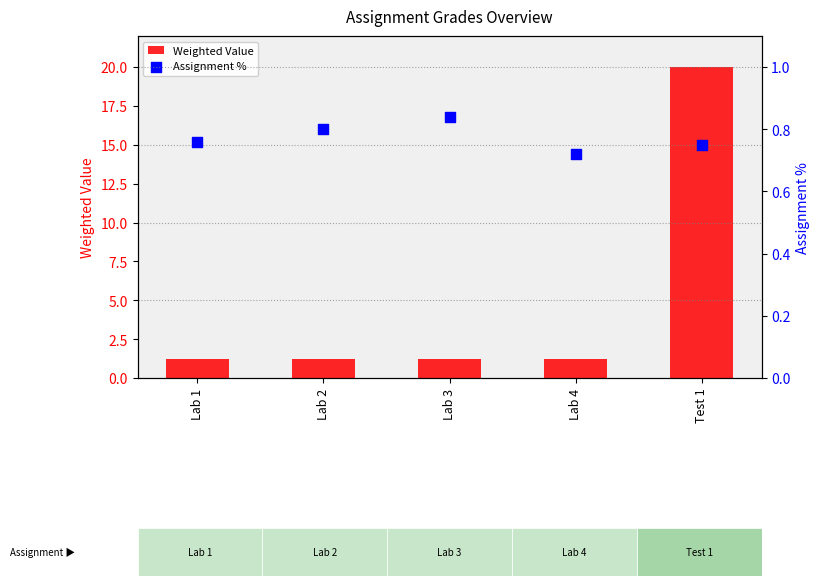

What is the total value across all series at Lab 1?

2.0